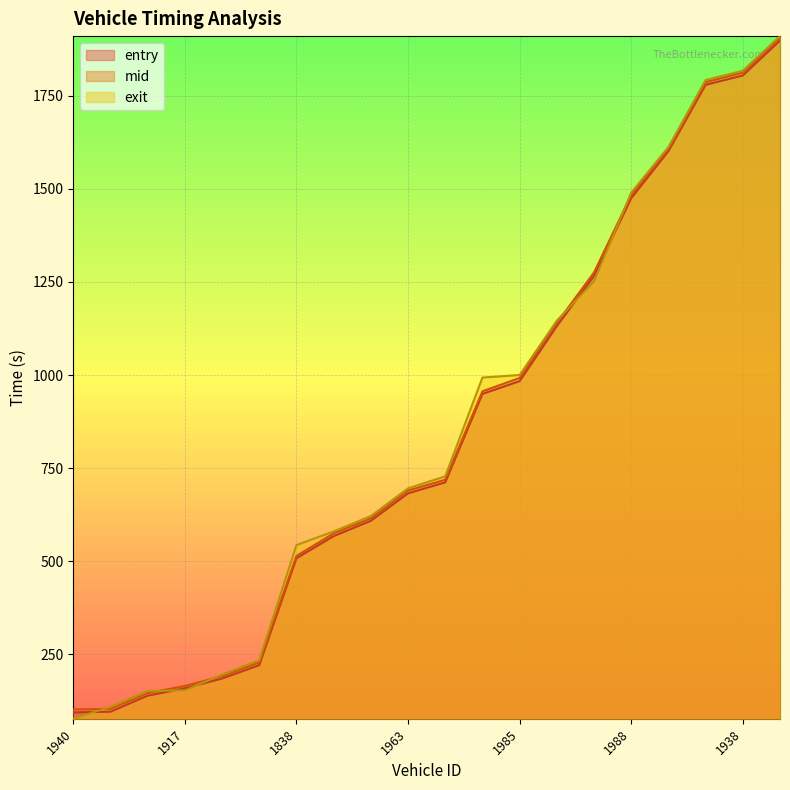

Is the value of mid at 1840 greater than the value of entry at 1907?

Yes